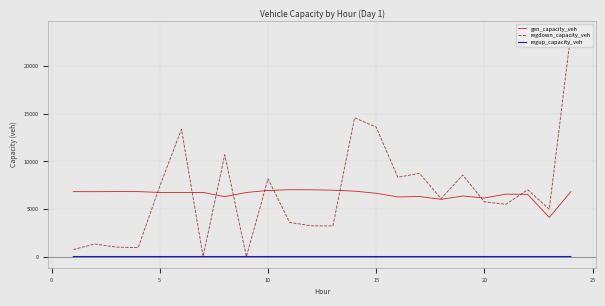

What is the minimum value for gen_capacity_veh?

4111.1